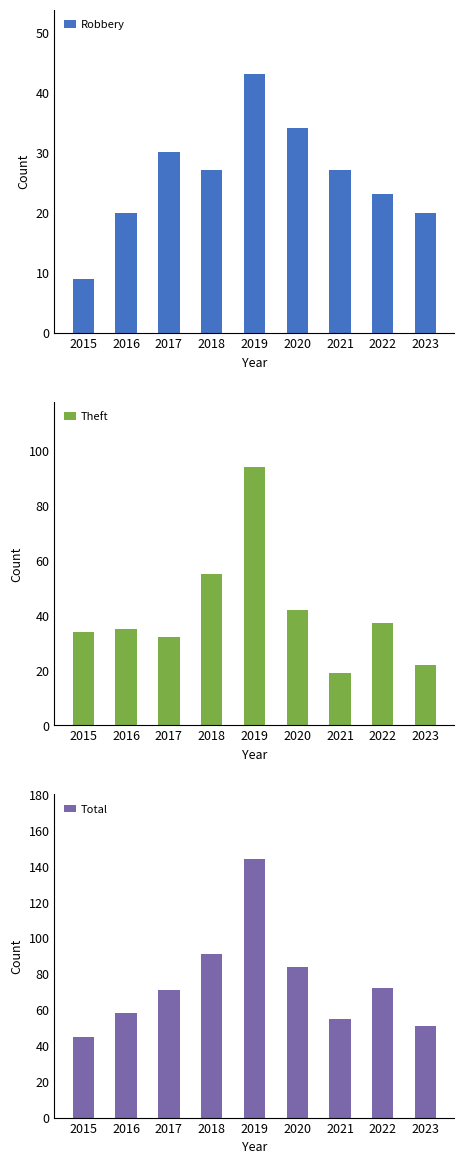

Count the number of categories in the chart.

9